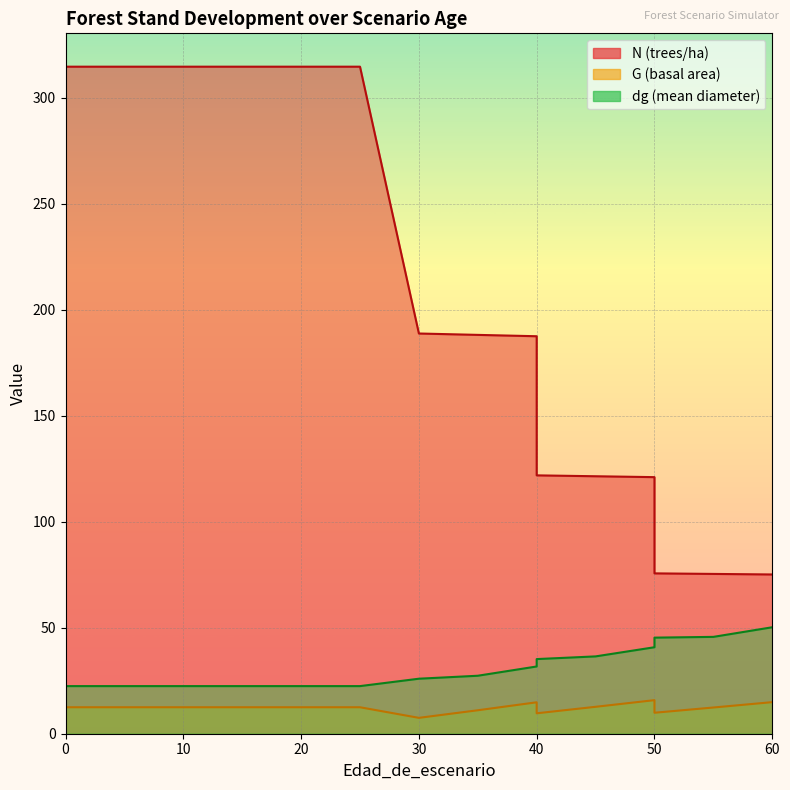

Between 0 and 40, which series saw the biggest shift?

N